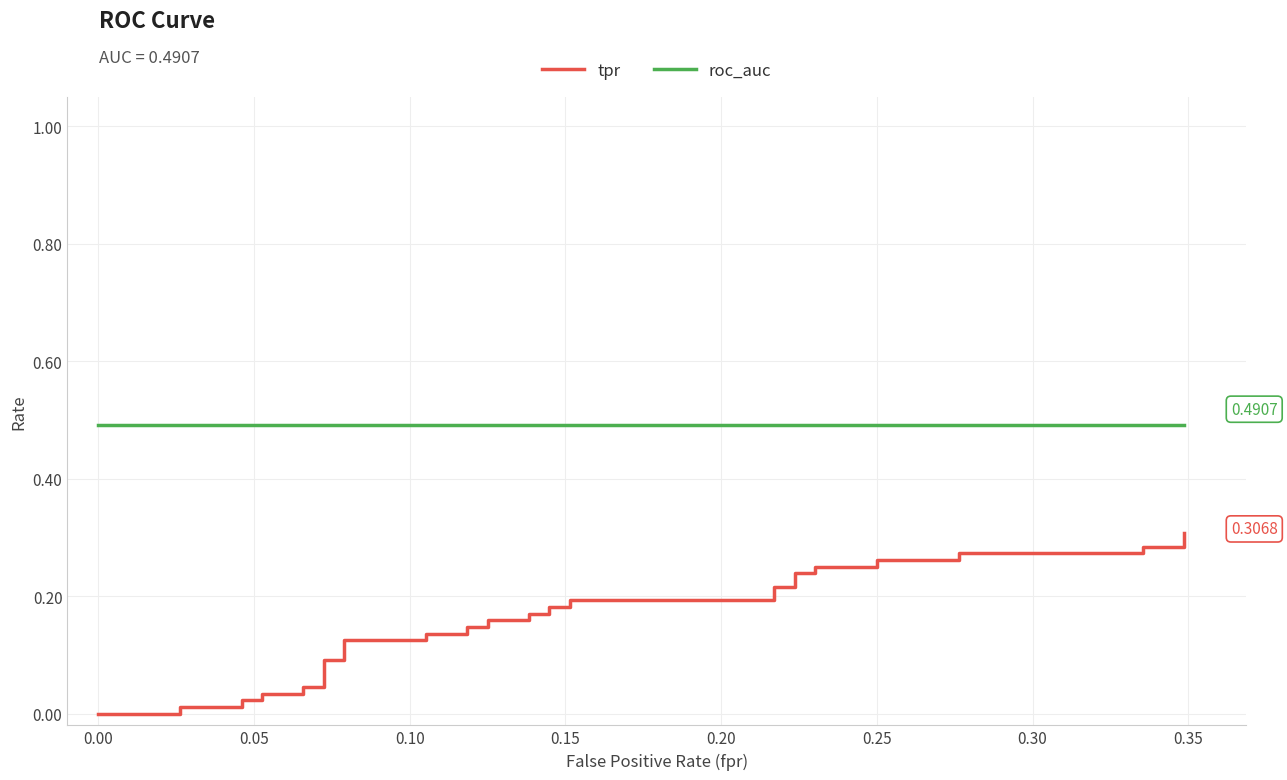

Which series has the largest range (max minus min)?

tpr